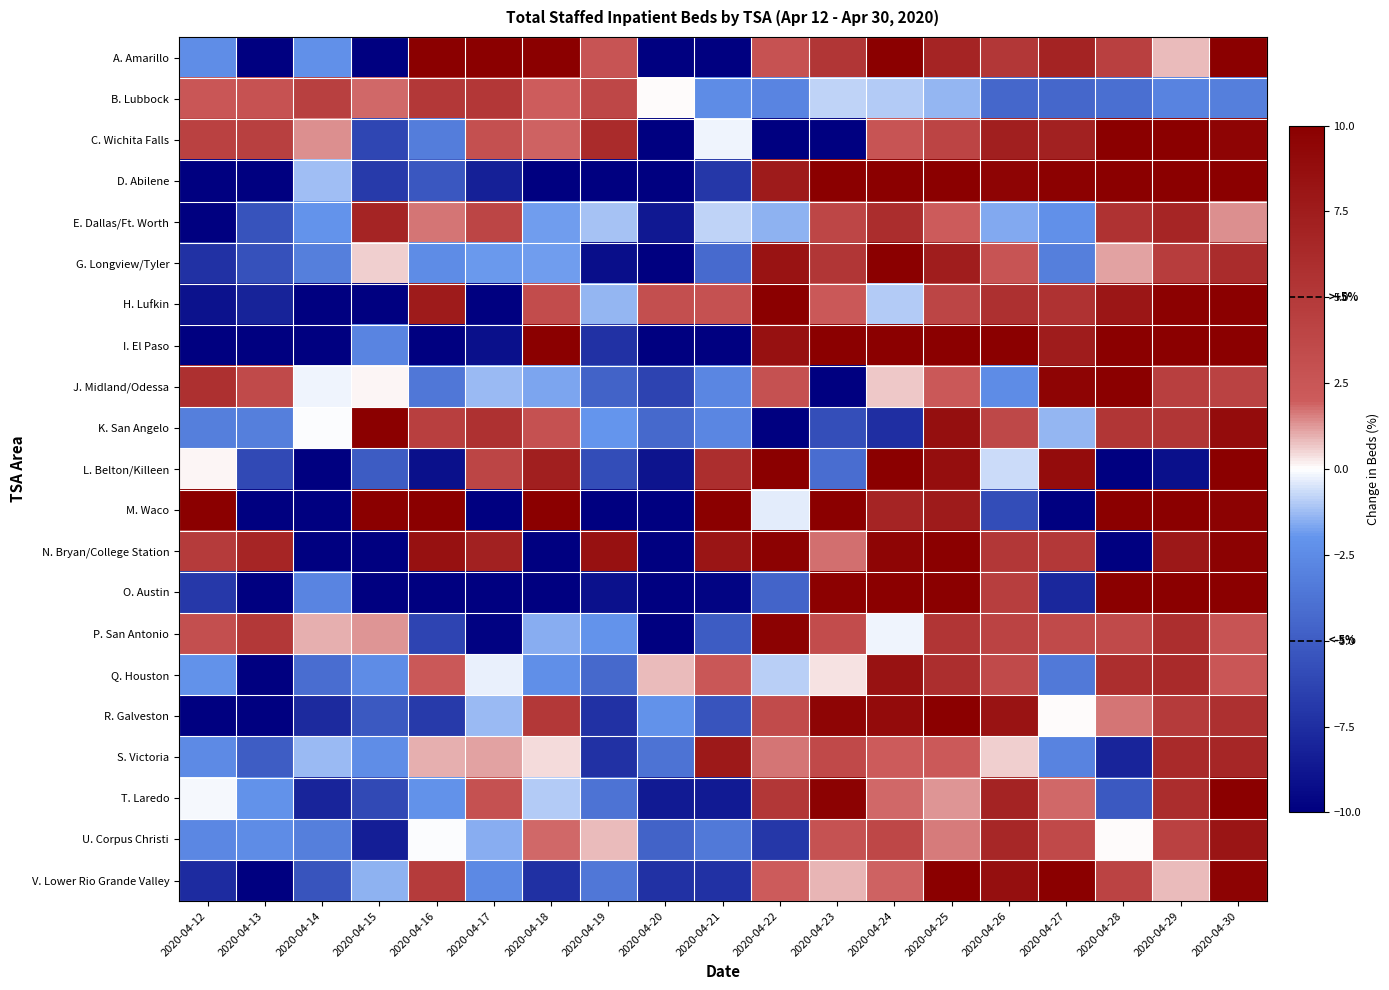

At which category does the chart reach its peak across all series?

2020-04-30